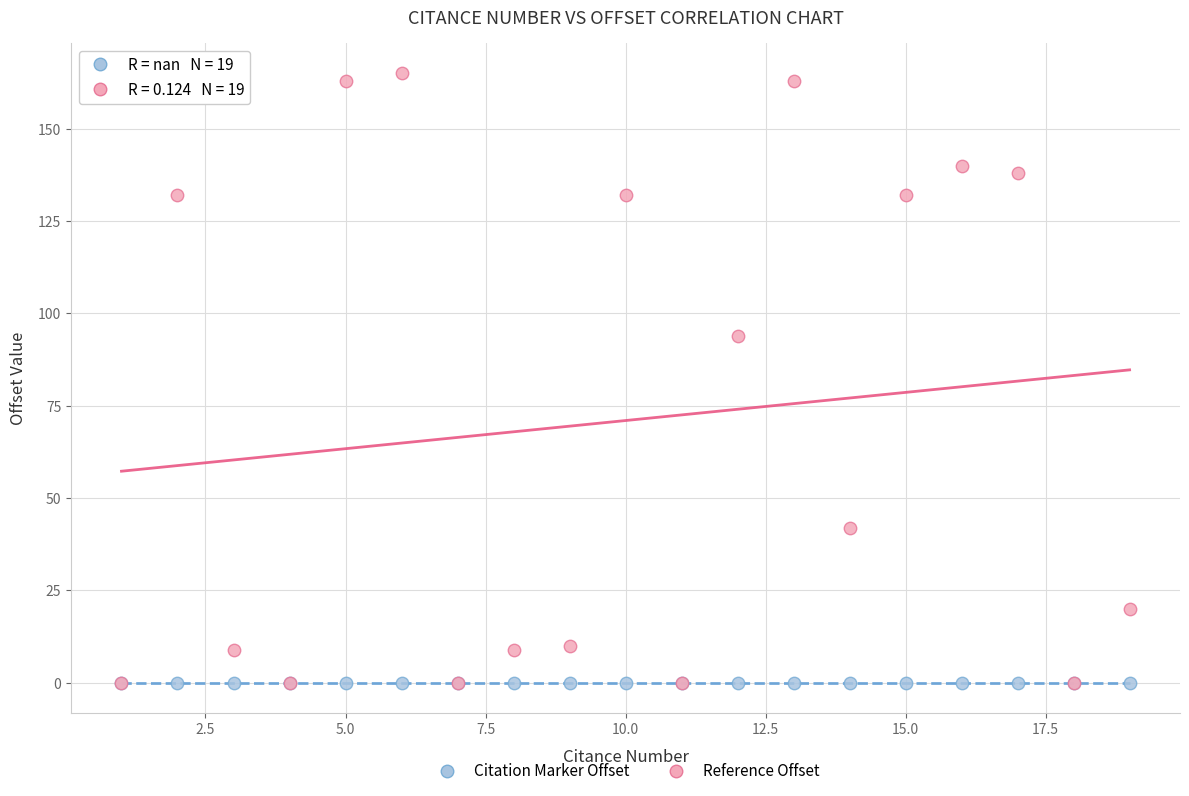

What are all the series names shown in the legend?

Citation Marker Offset, Reference Offset